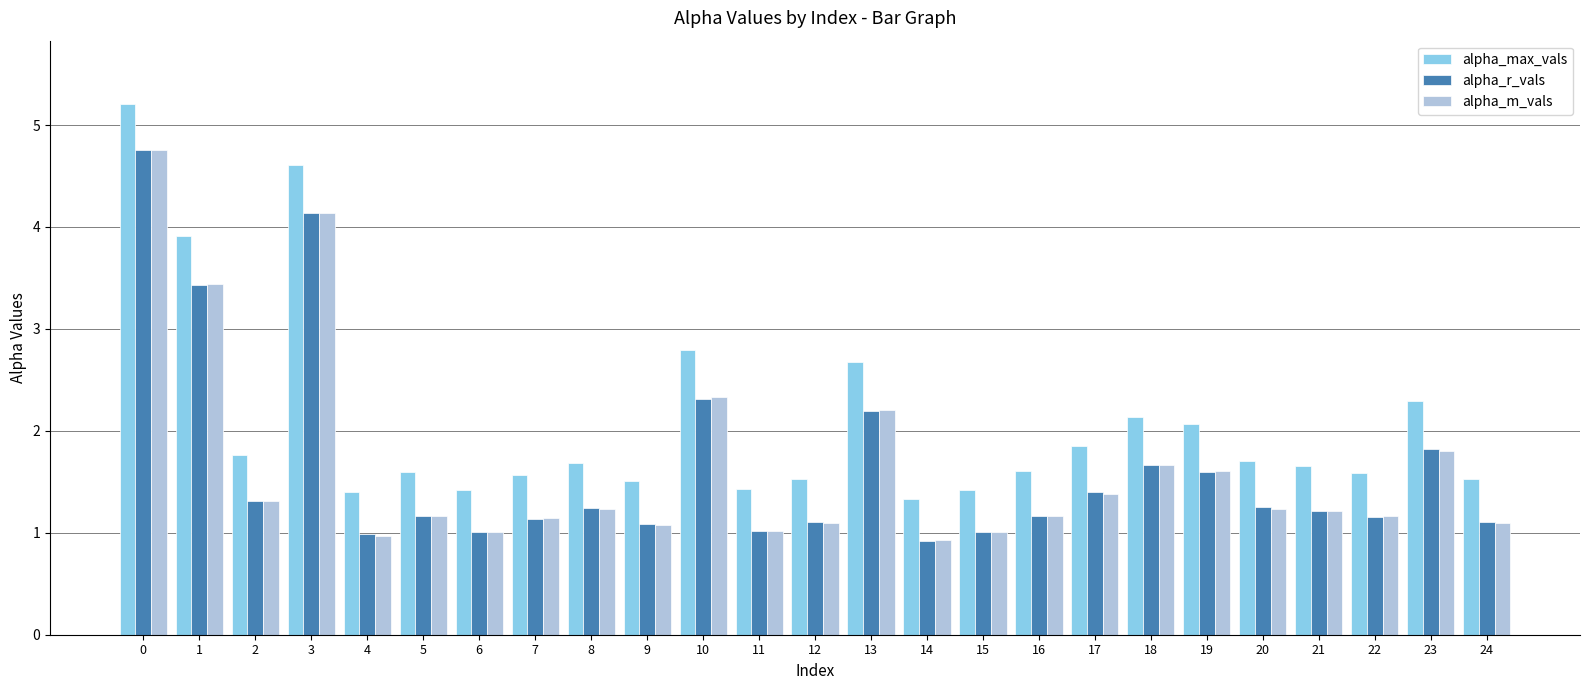

What is the value of the alpha_m_vals bar at the 25th from the left?

1.1